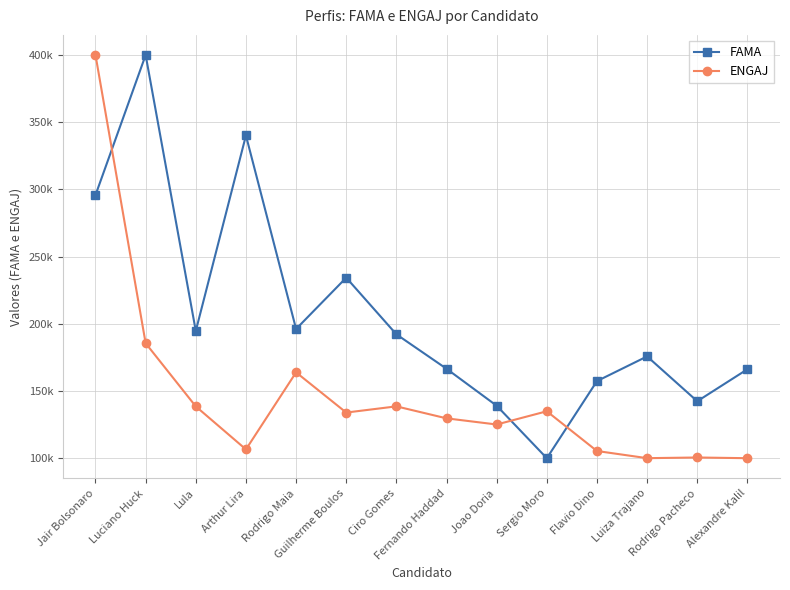

How many times do ENGAJ and FAMA cross each other?

3